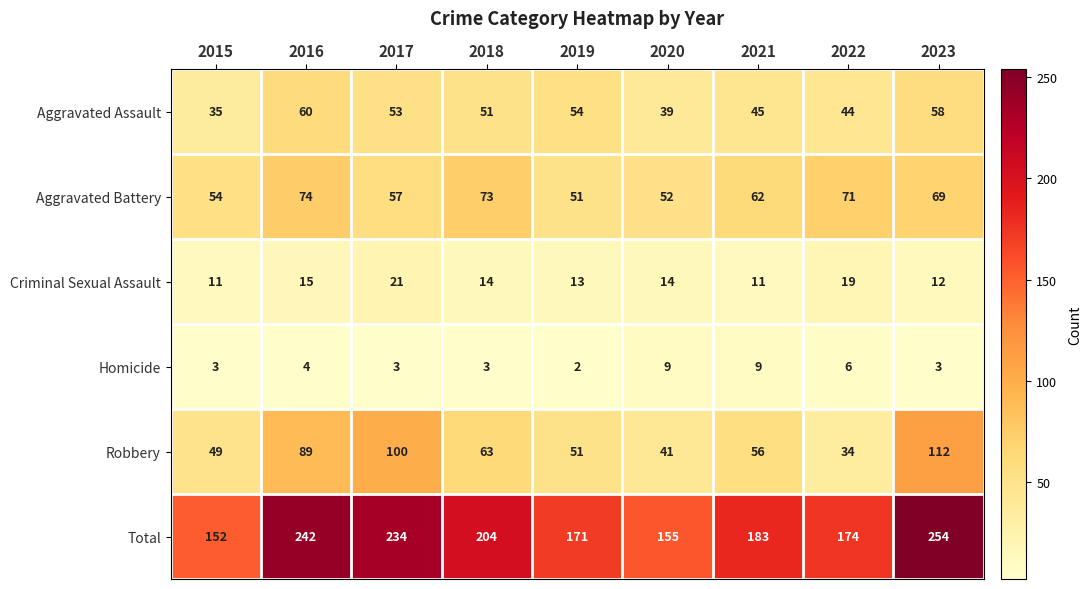

At which category is the sum across all series the highest?

2023